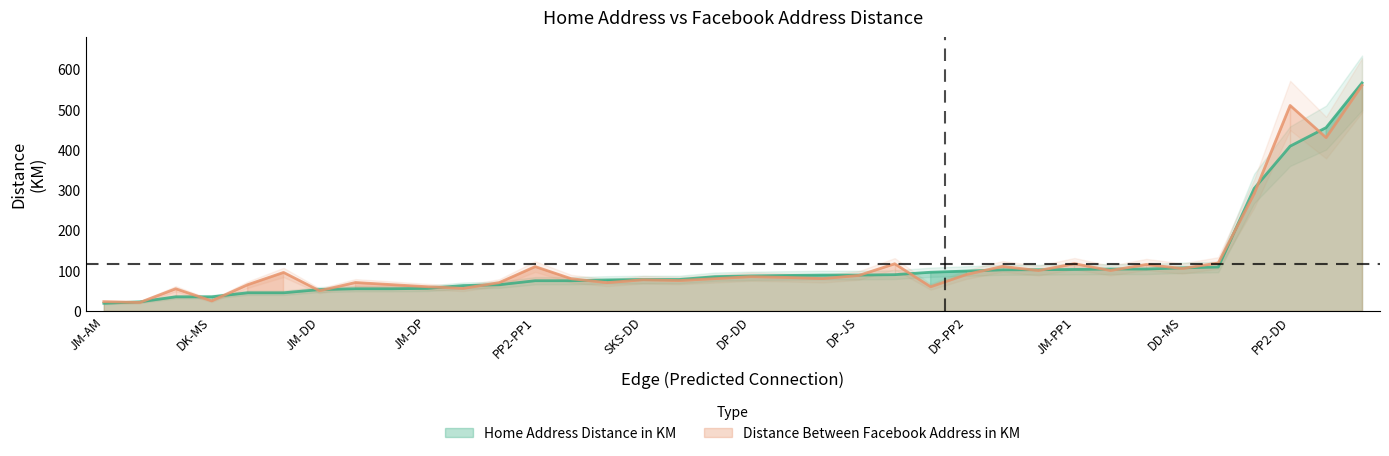

How many times do Home Address Distance in KM and Distance Between Facebook Address in KM cross each other?

14